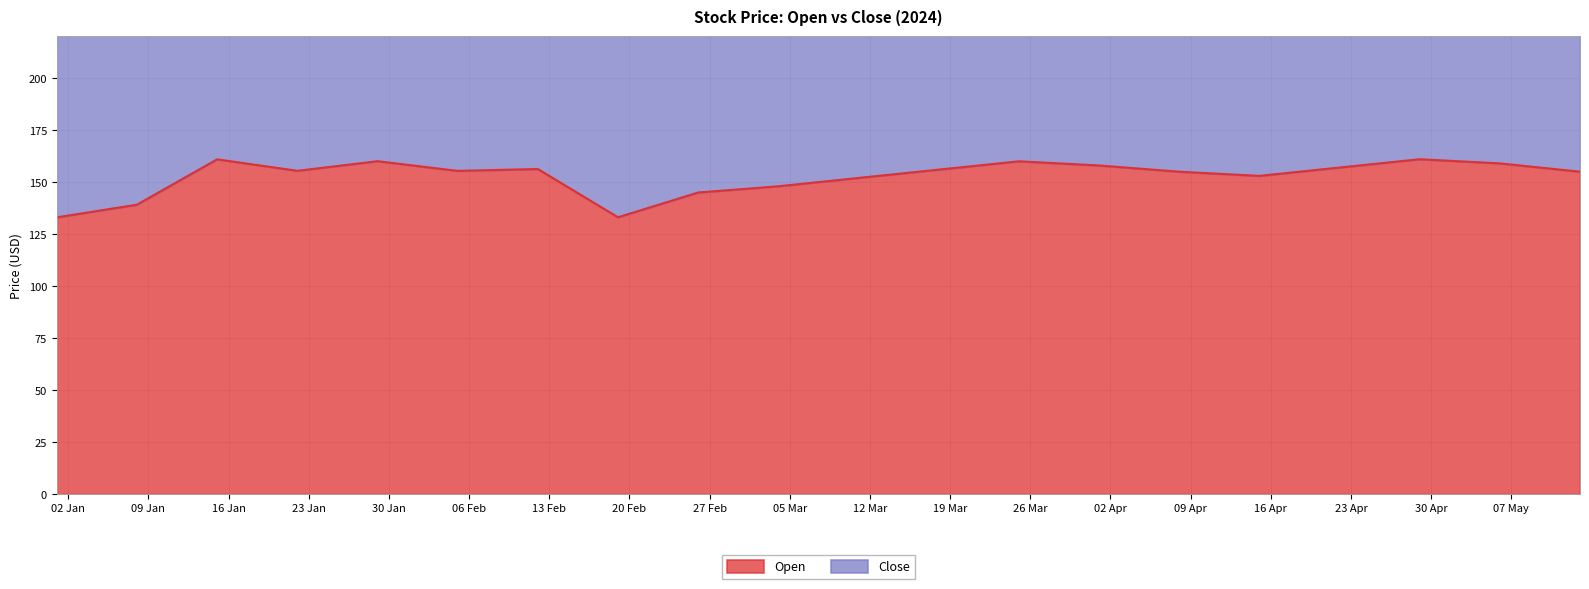

Is the value of Close at 2024-04-29 greater than the value of Open at 2024-01-15?

Yes